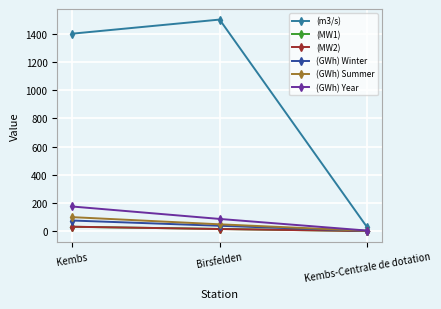

What is the smallest value displayed?

0.6